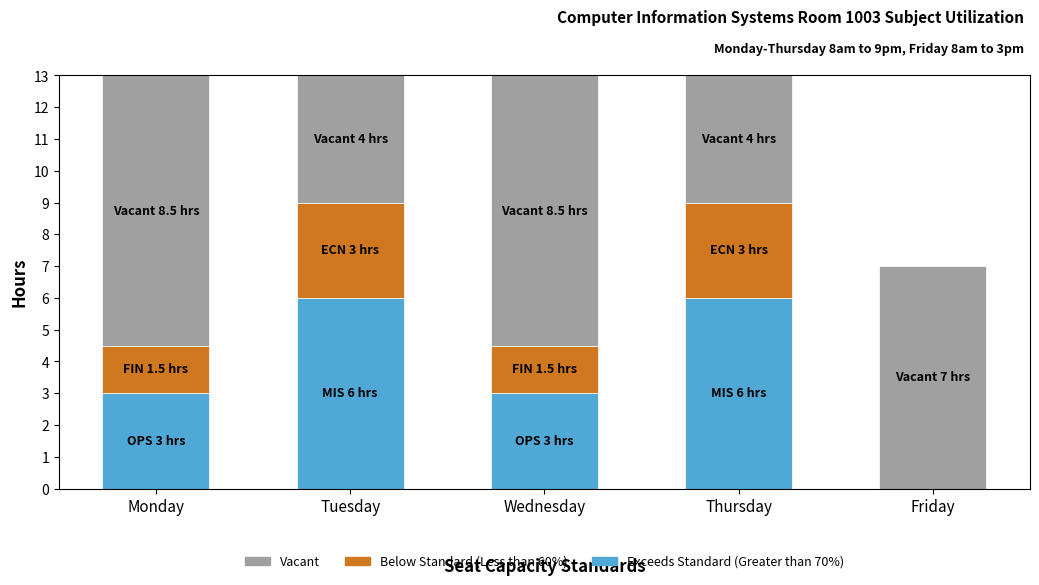

What is the sum of all Exceeds Standard (Greater than 70%) values?

18.0